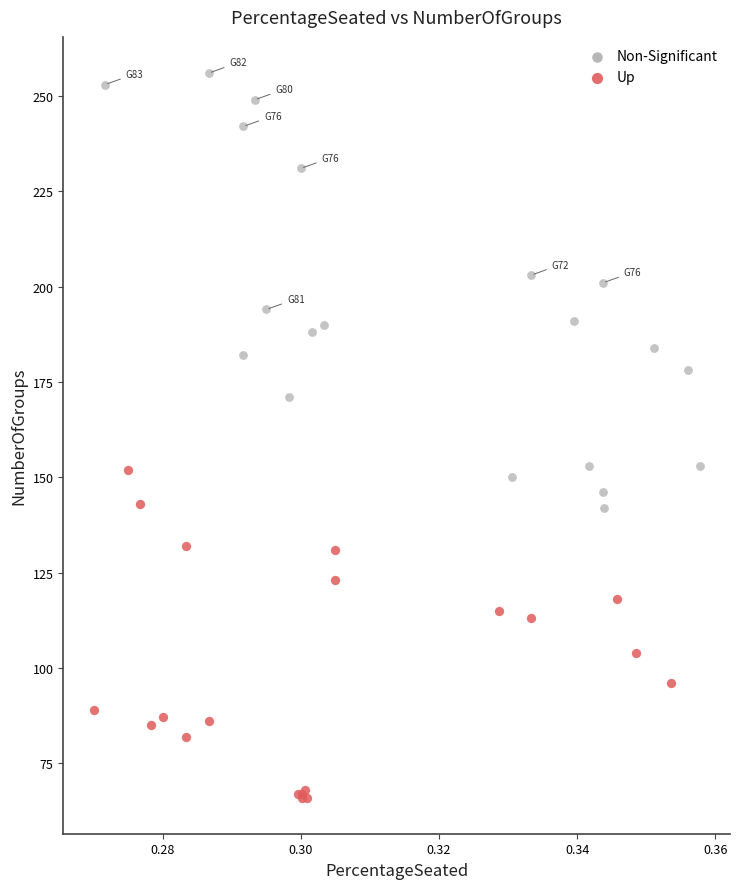

Which series reaches the minimum Y coordinate?

Up